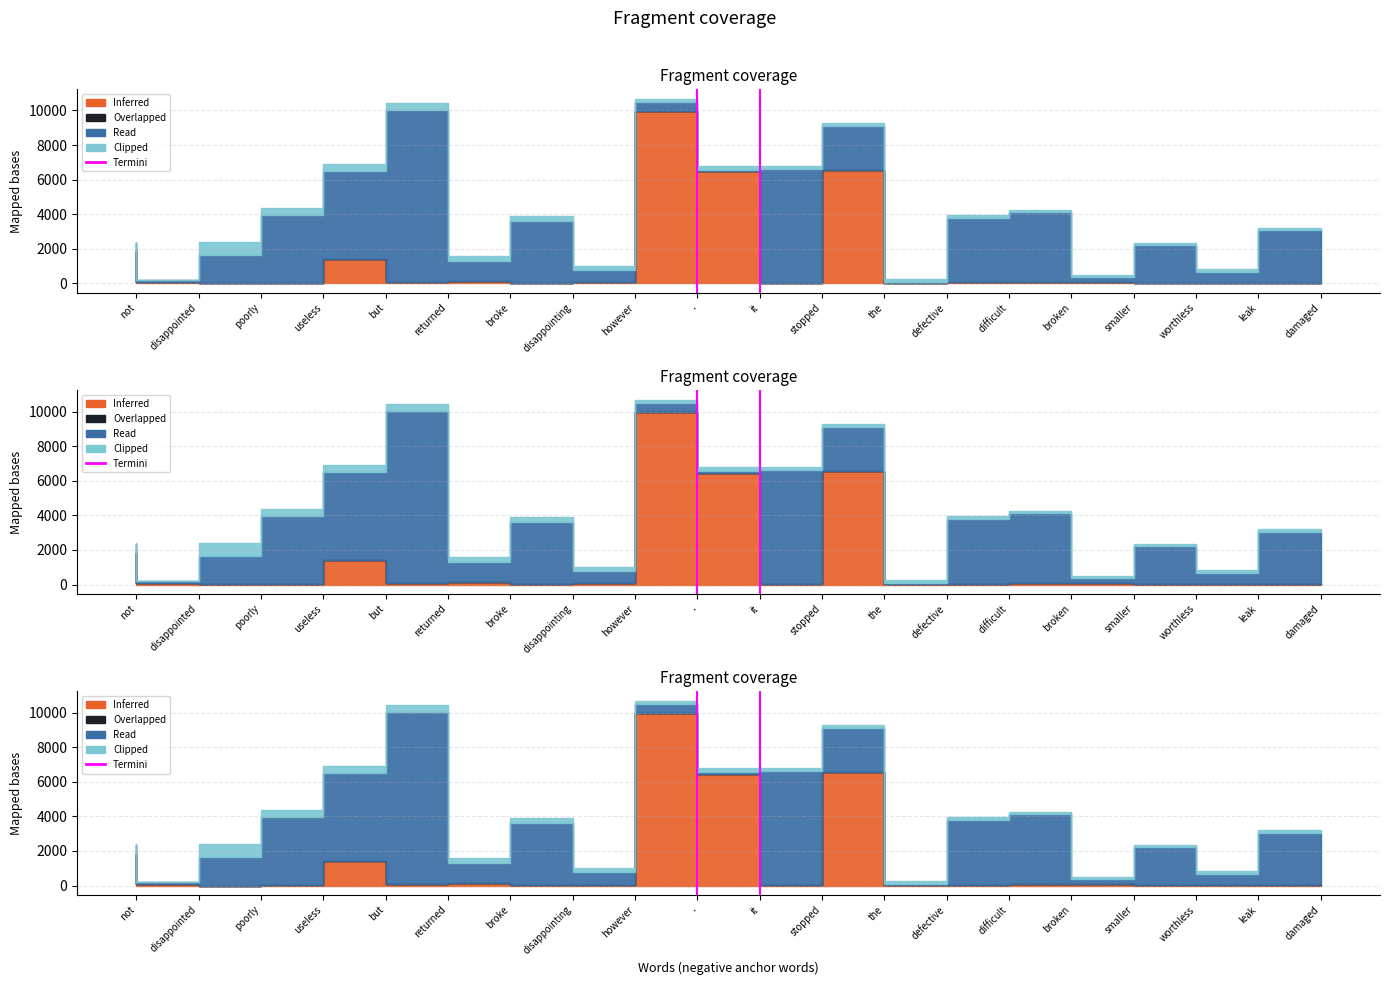

What position from the left is not?

1